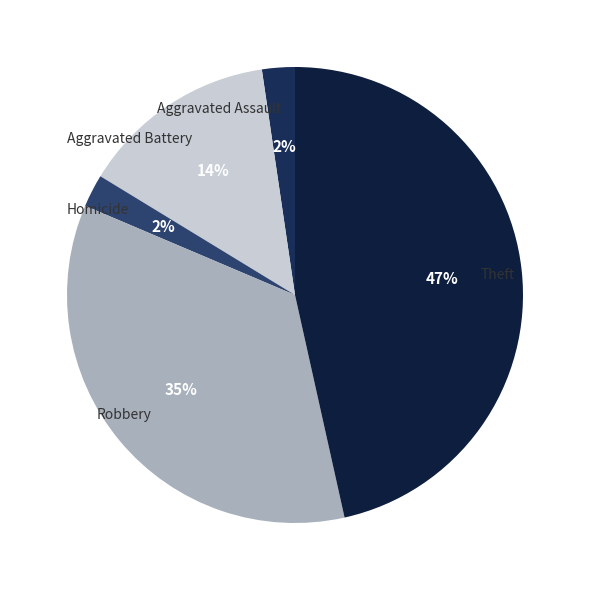

Does any single category account for the majority?

No